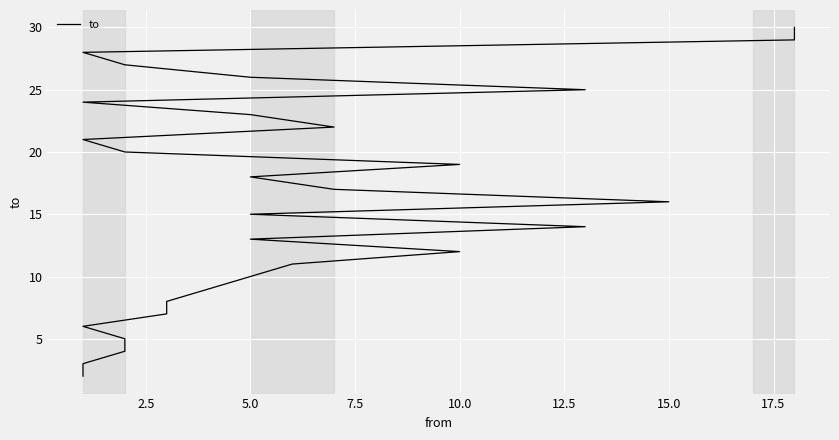

What is the minimum value shown in the chart?

2